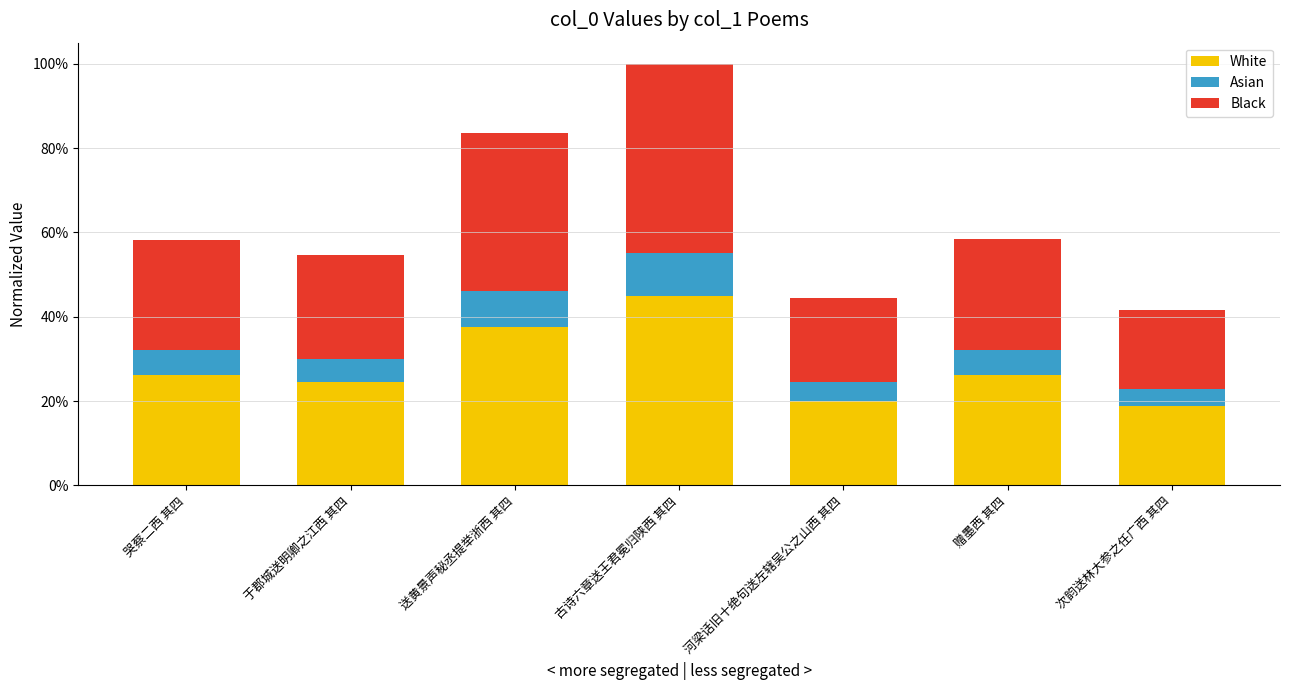

What are all the series names shown in the legend?

White, Asian, Black